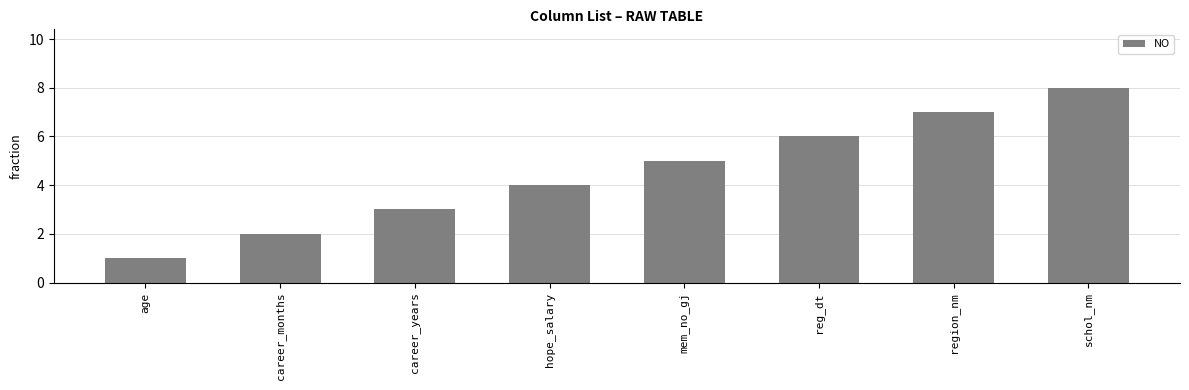

List the labels in order of value, largest first.

schol_nm, region_nm, reg_dt, mem_no_gj, hope_salary, career_years, career_months, age